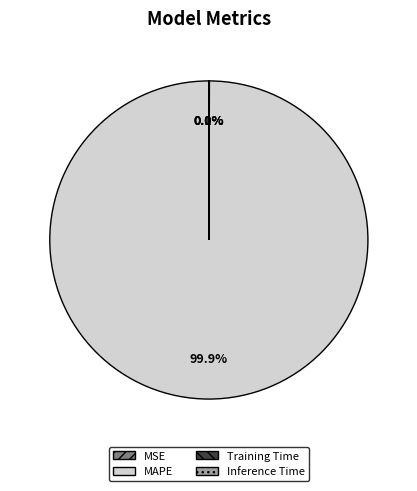

How much of the chart is everything except MAPE?

0.1%